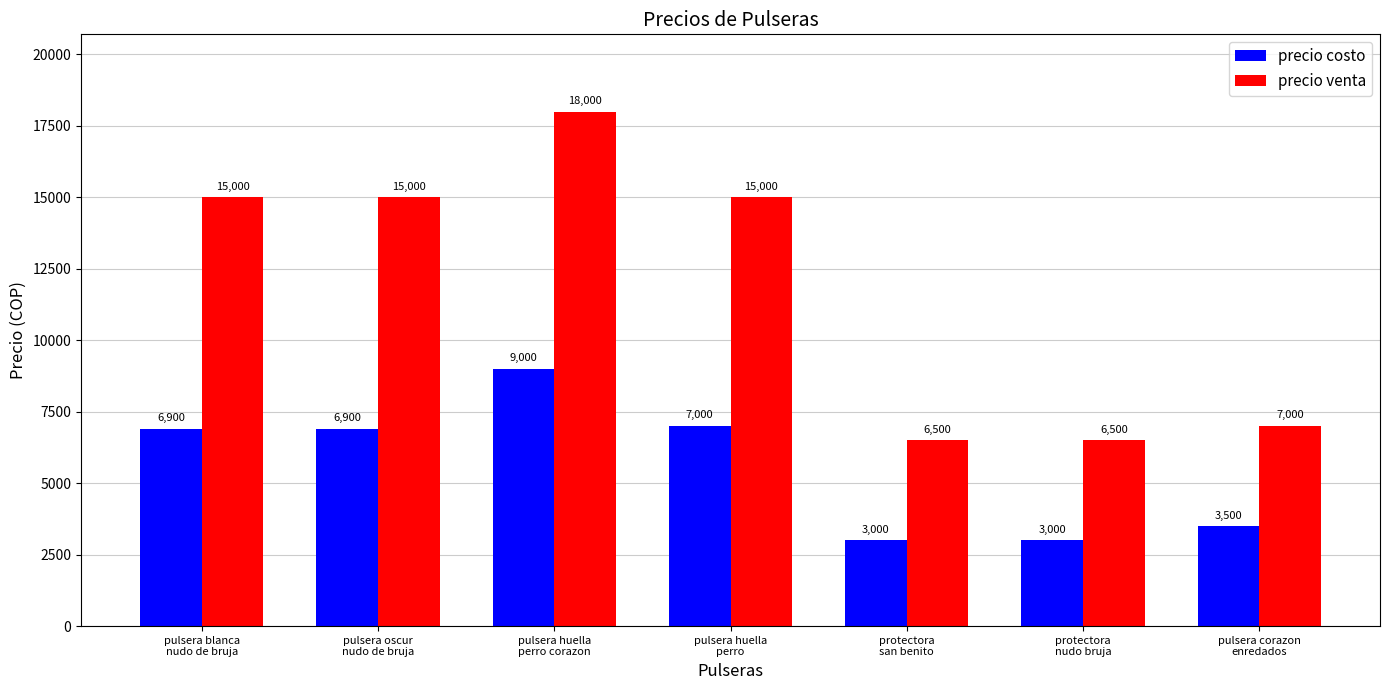

True or false: precio costo has a value of 5353 at protectora
nudo bruja.

False